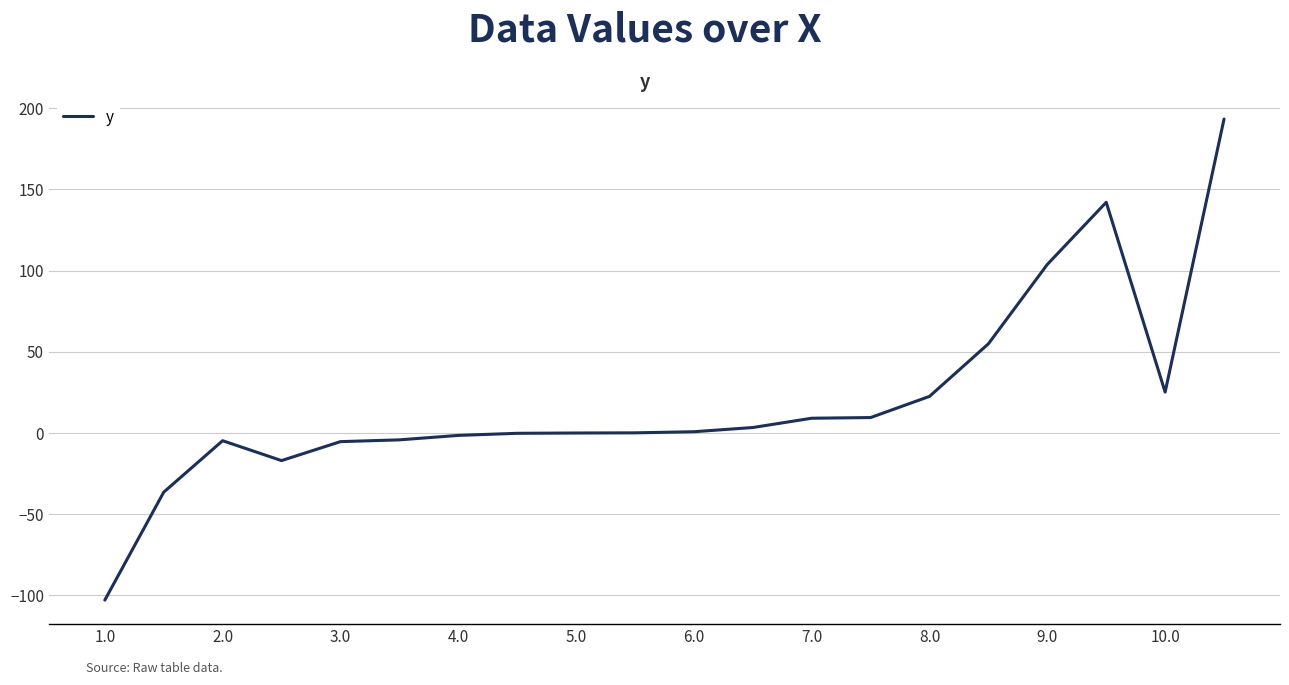

What is the sum of all values?

392.4